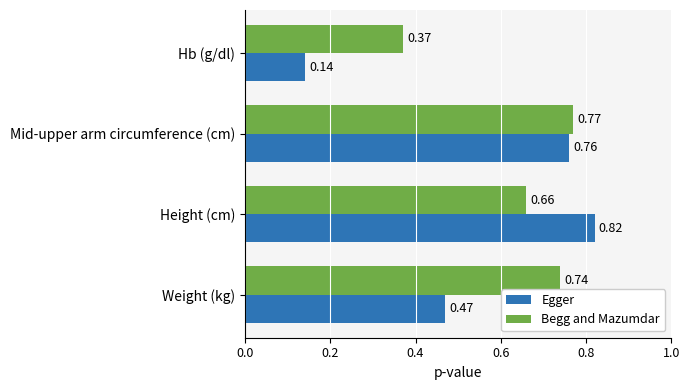

Where is Egger nearest to the value 0?

Hb (g/dl)